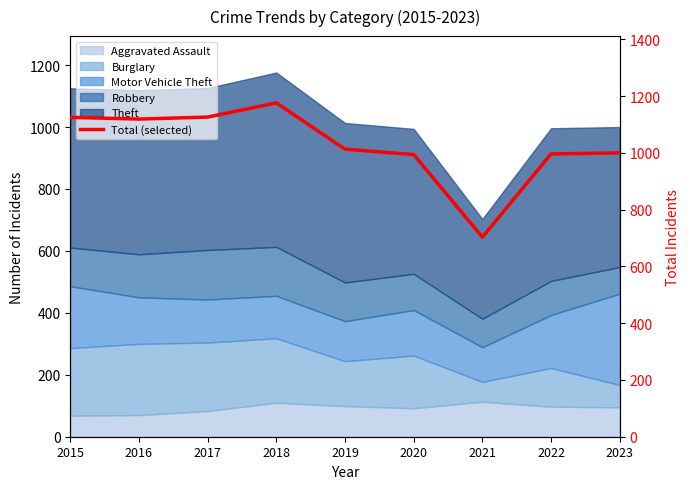

How many points are lower than both their immediate neighbors (excluding endpoints)?

2